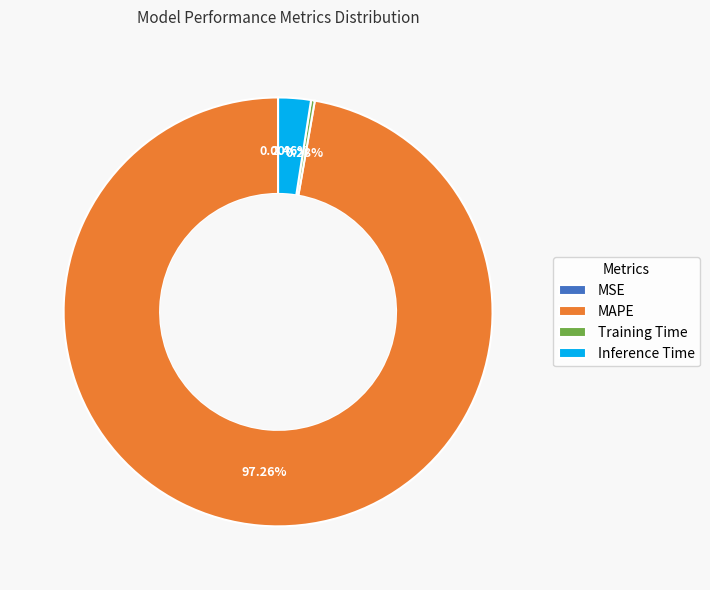

Which slice is the largest?

MAPE